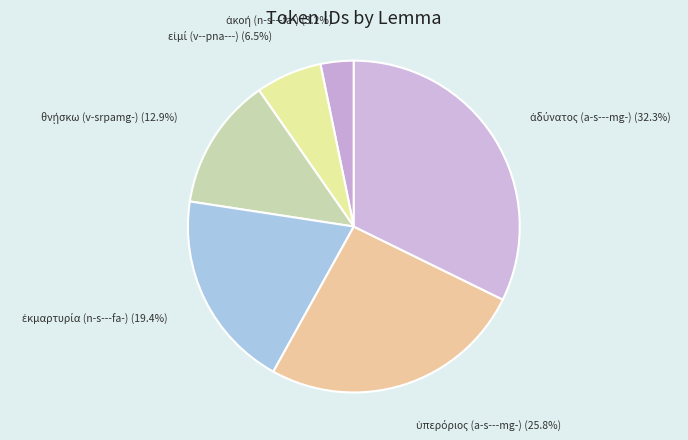

Is there a majority slice in this chart?

No